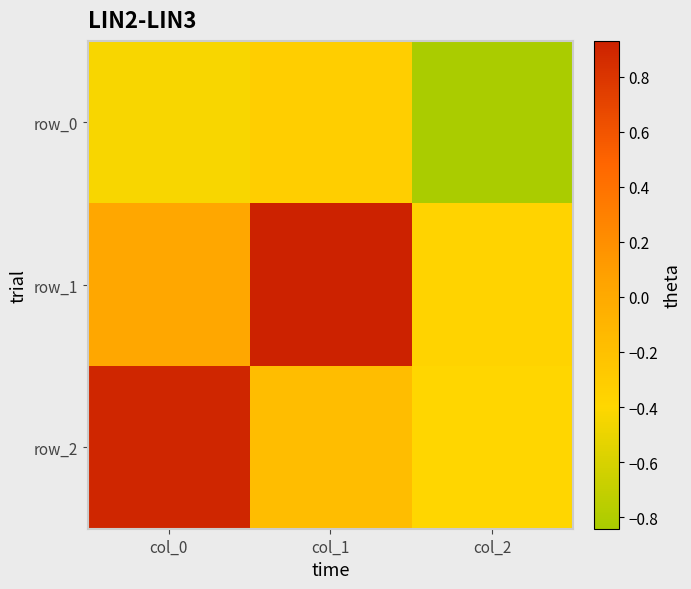

Between col_0 and col_2, which series saw the biggest shift?

row_2